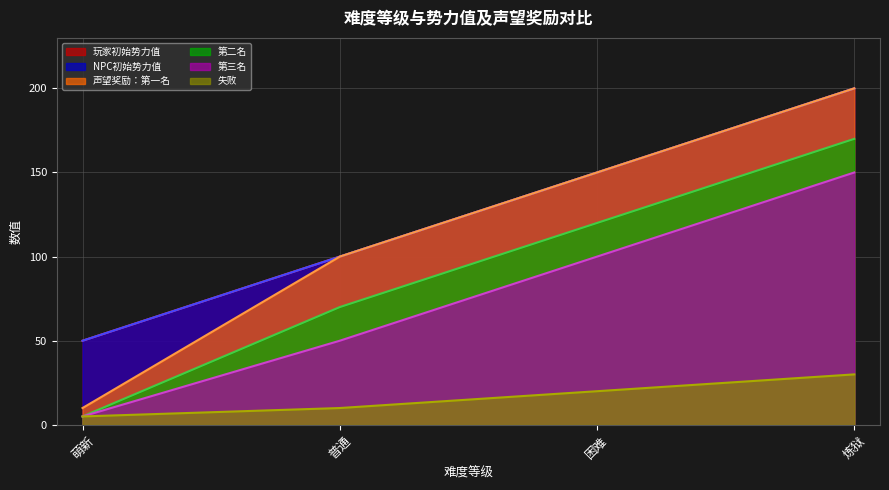

How many 失败 values are between 10 and 30?

3